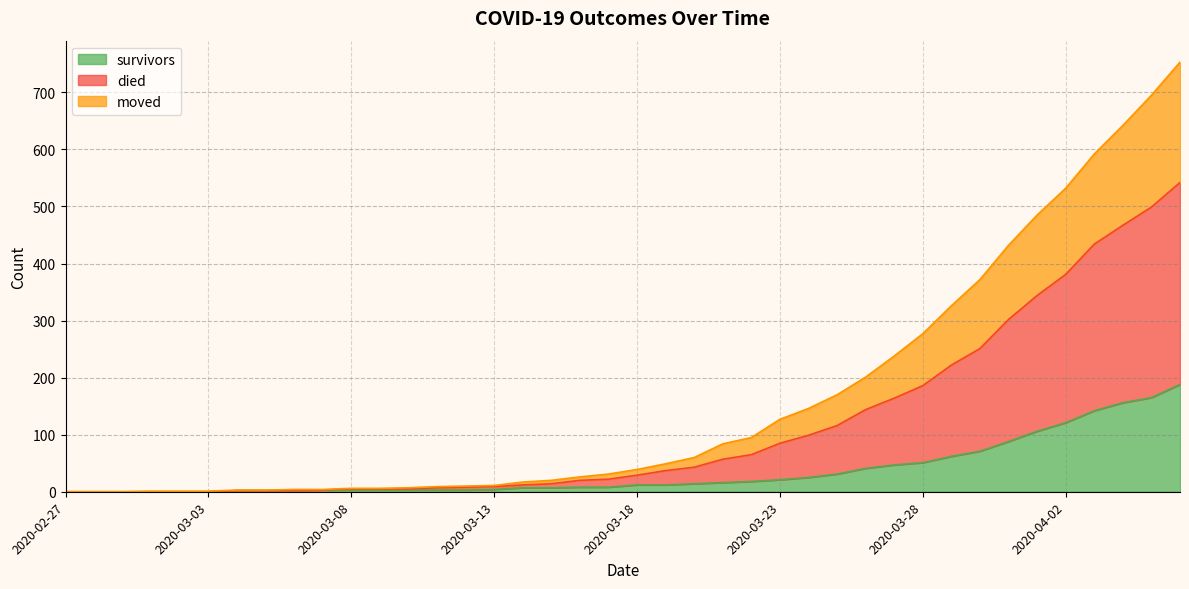

What are all the series names shown in the legend?

survivors, died, moved